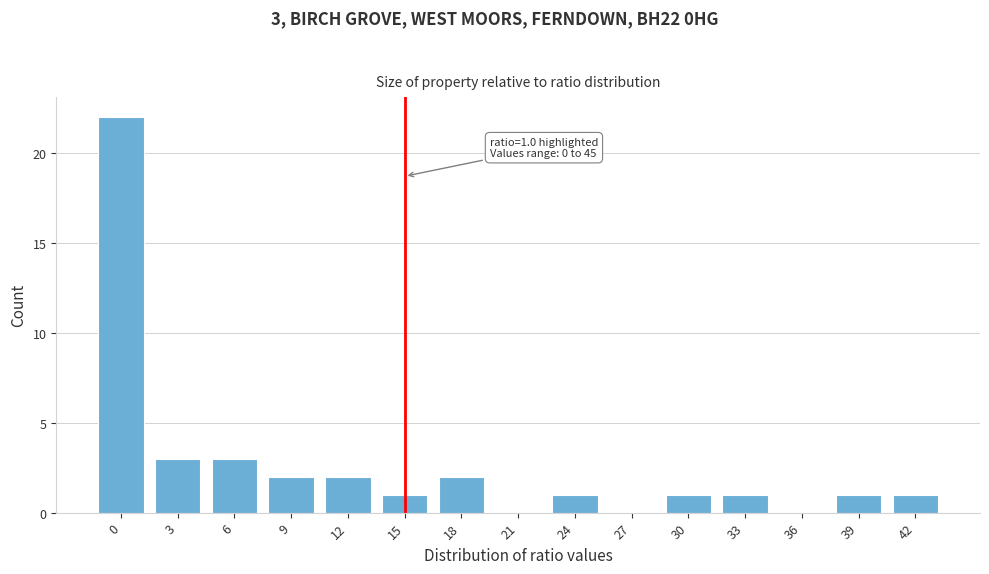

Reading left to right, extract all data points from this chart.

0=22	3=3	6=3	9=2	12=2	15=1	18=2	21=0	24=1	27=0	30=1	33=1	36=0	39=1	42=1